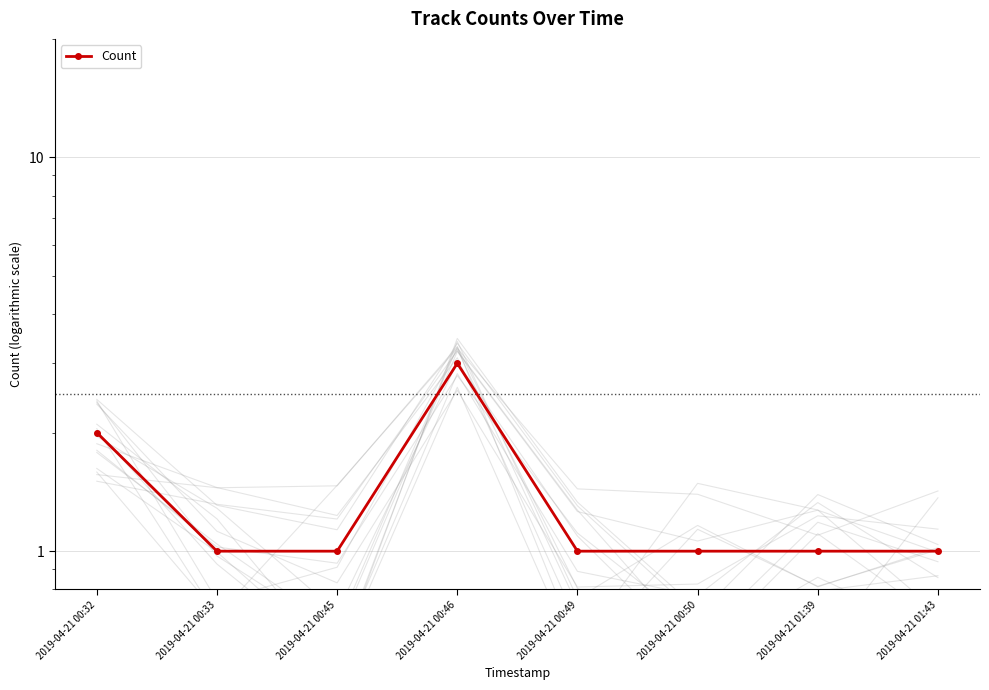

Reading left to right, what are all the values shown in this chart?

2019-04-21 00:32=2	2019-04-21 00:33=1	2019-04-21 00:45=1	2019-04-21 00:46=3	2019-04-21 00:49=1	2019-04-21 00:50=1	2019-04-21 01:39=1	2019-04-21 01:43=1